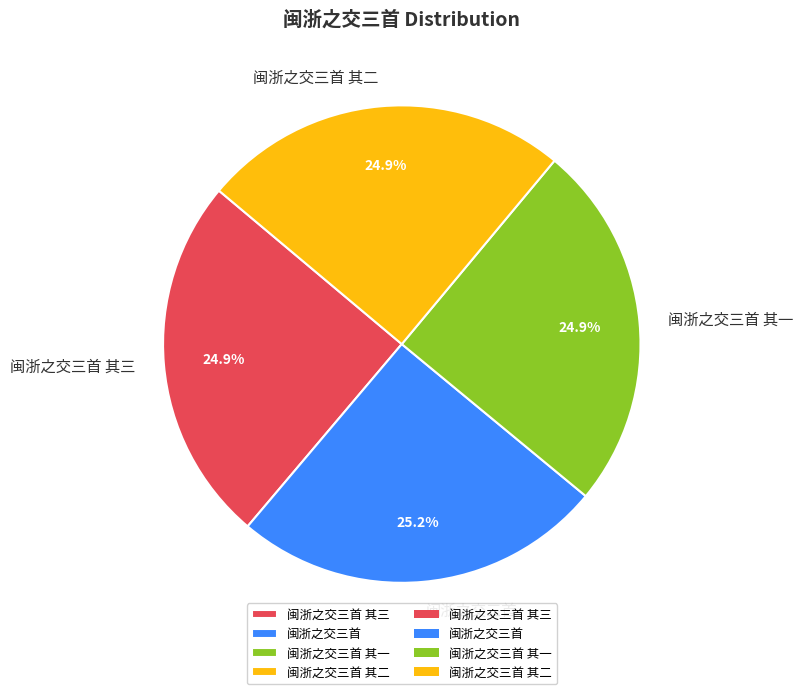

To the nearest percent, what is the combined percentage of 闽浙之交三首 and 闽浙之交三首 其二?

50%